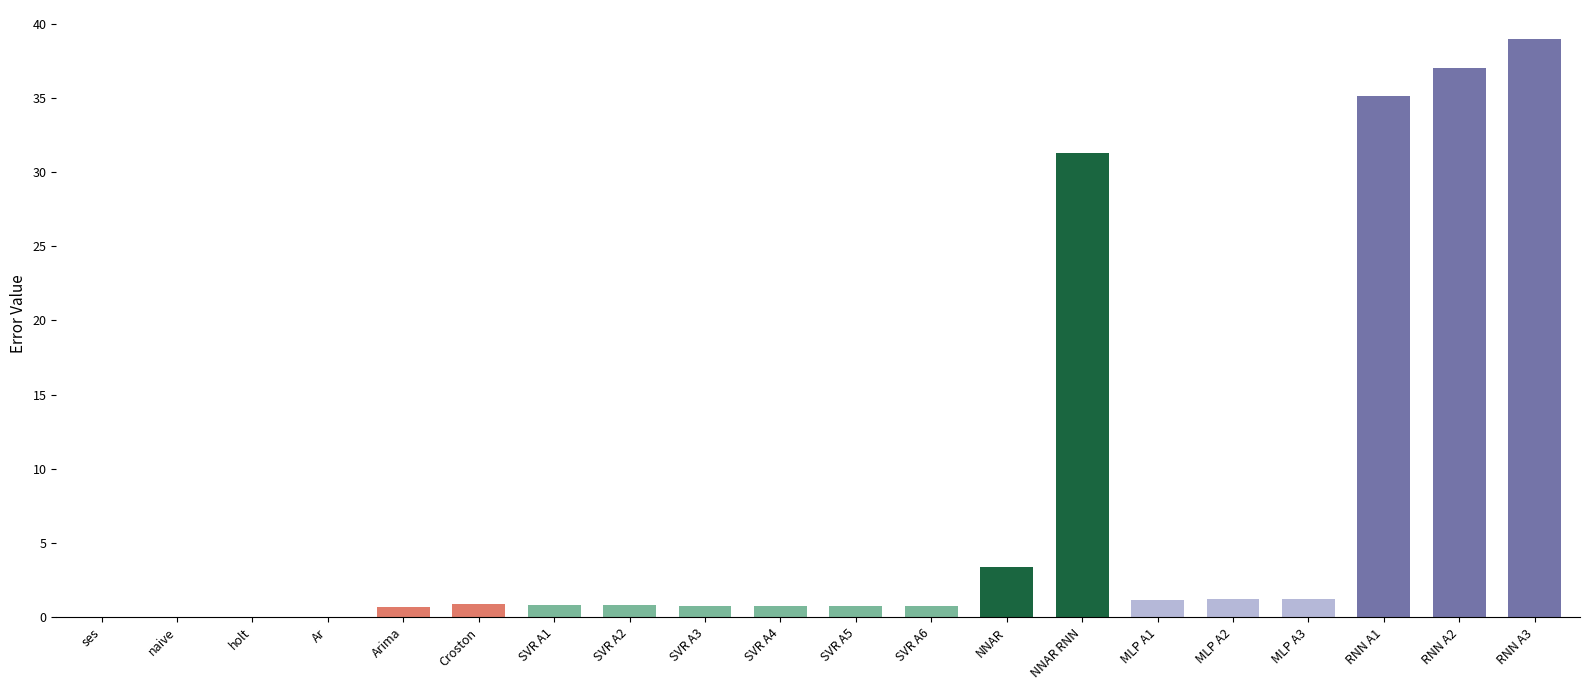

True or false: the data shows 0.0 at naive.

True